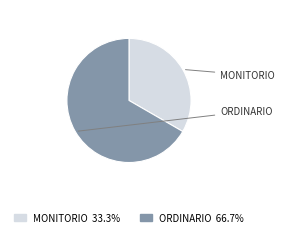

Is there a majority slice in this chart?

Yes